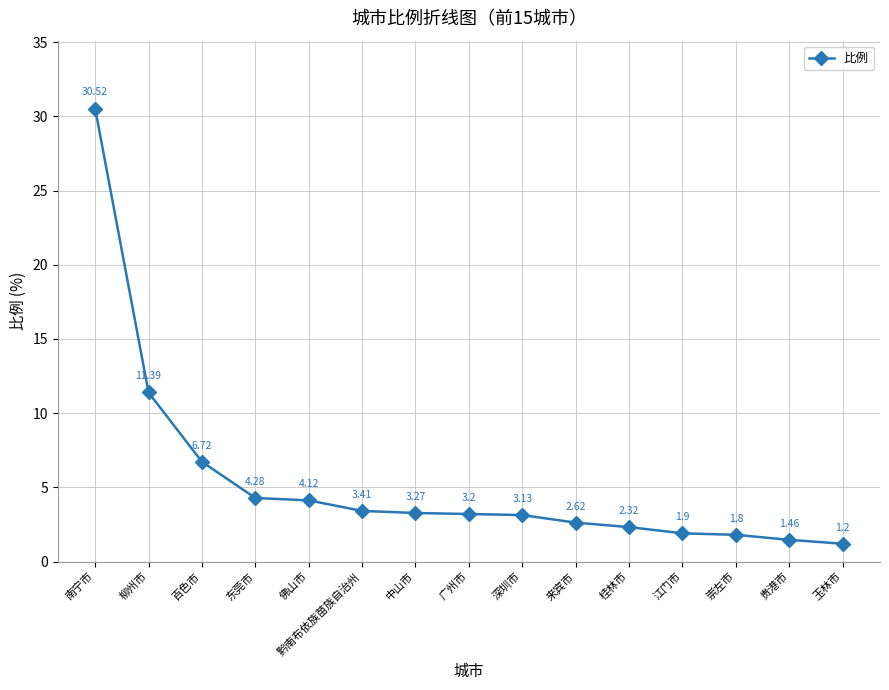

Where does the data first go above 3?

南宁市